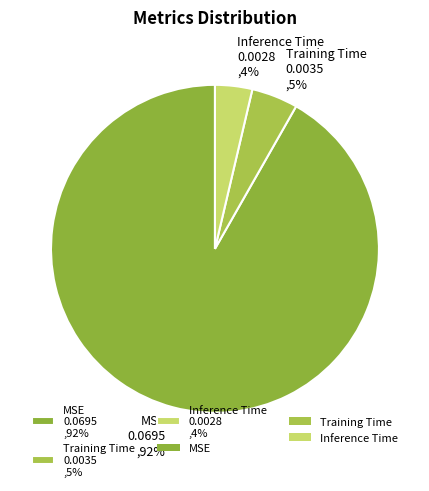

To the nearest percent, what is the average slice percentage?

33%